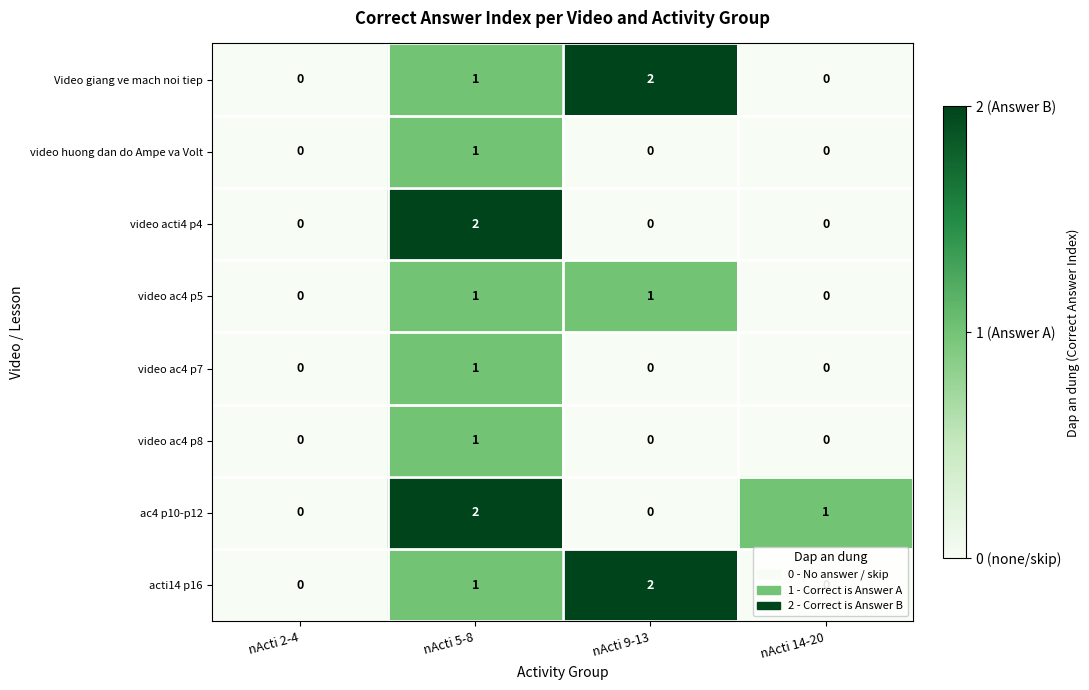

What is the total value across all series at nActi 9-13?

5